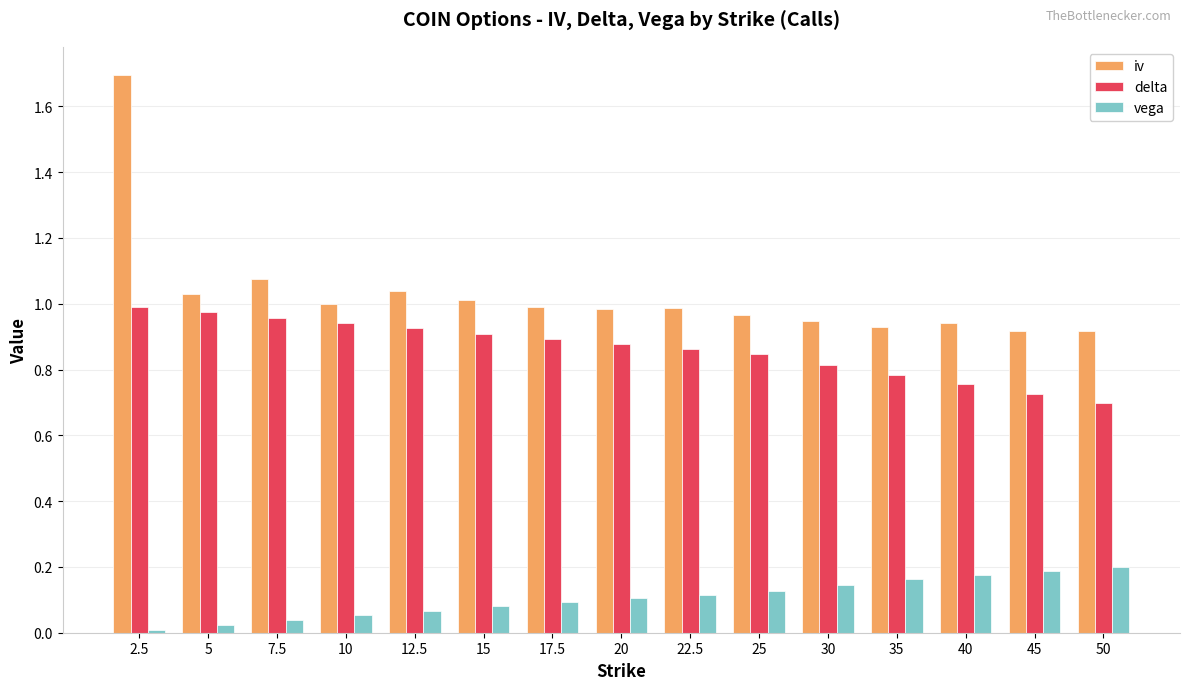

What is the sum of all iv values?

15.4